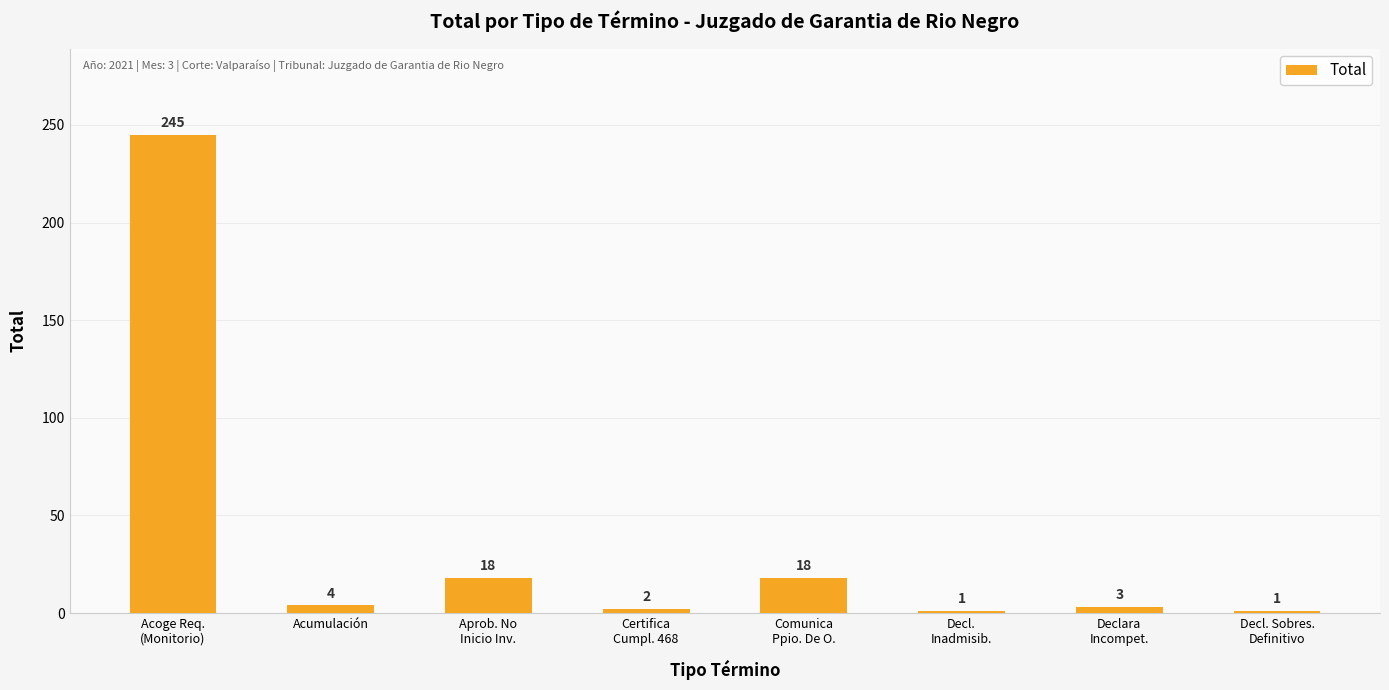

What is the difference between the maximum and minimum values?

244